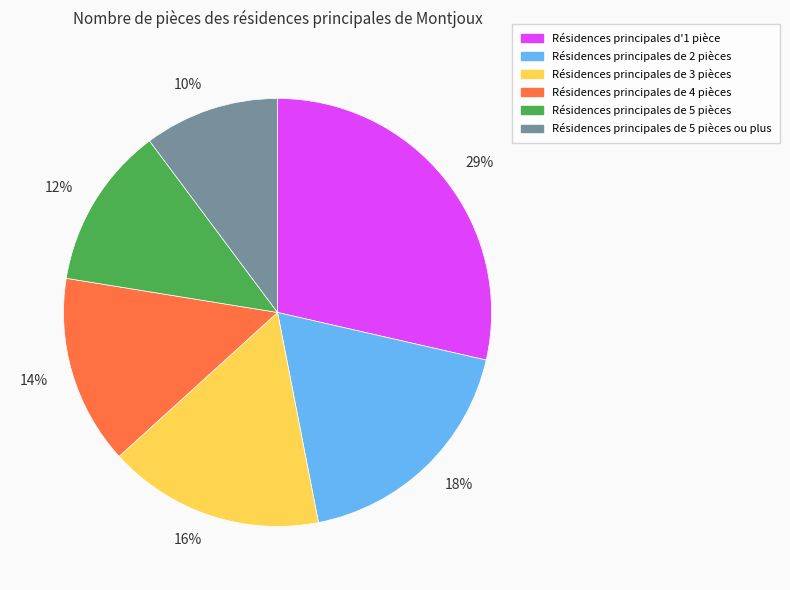

Approximately how many times larger is the value at 12% compared to 14%?

0.9